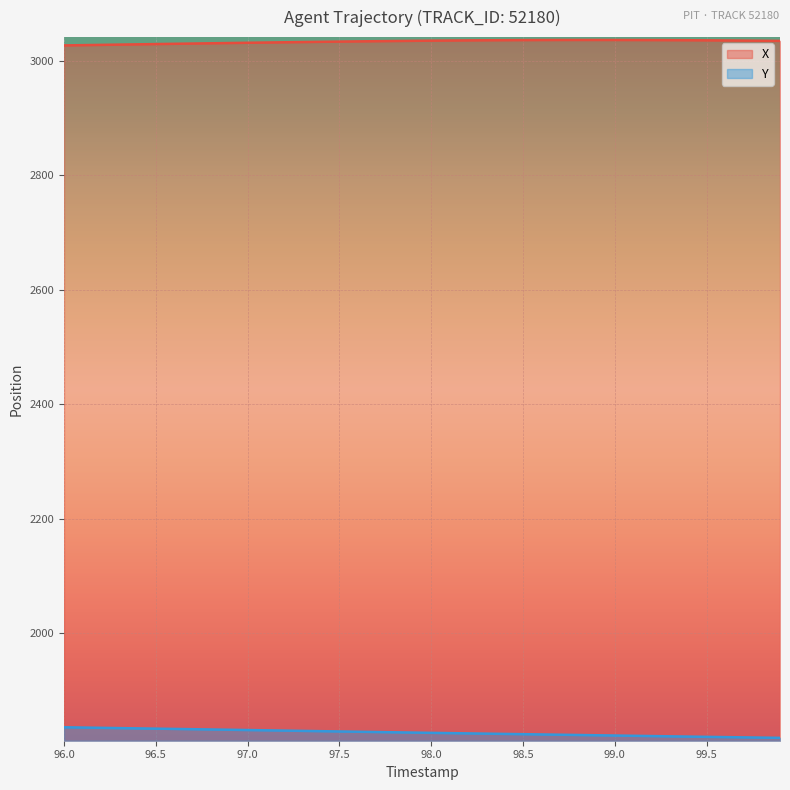

Does the chart display data point markers on the line(s)?

No